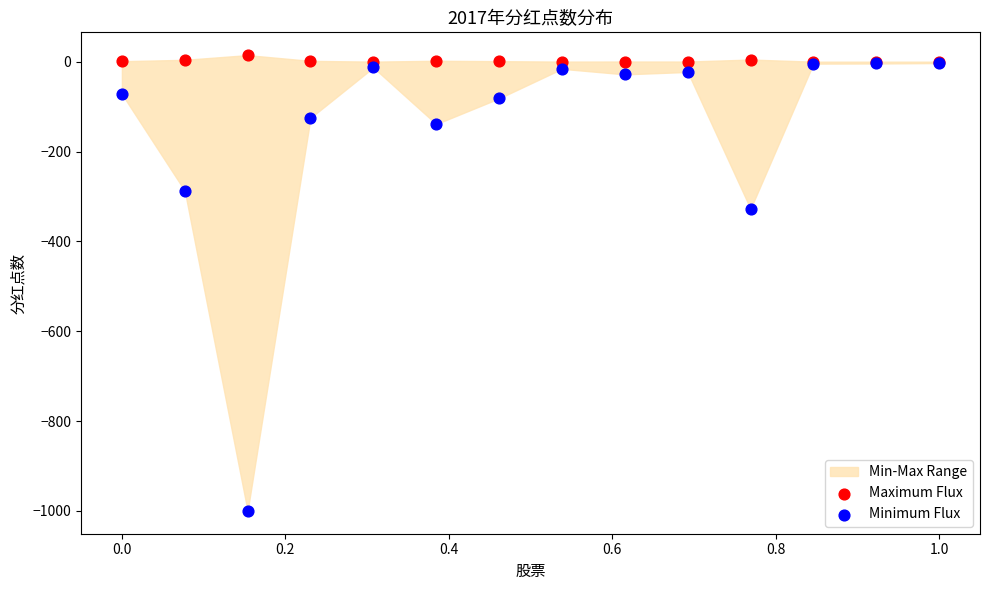

Across all series, what Y value is closest to -492?

-327.5